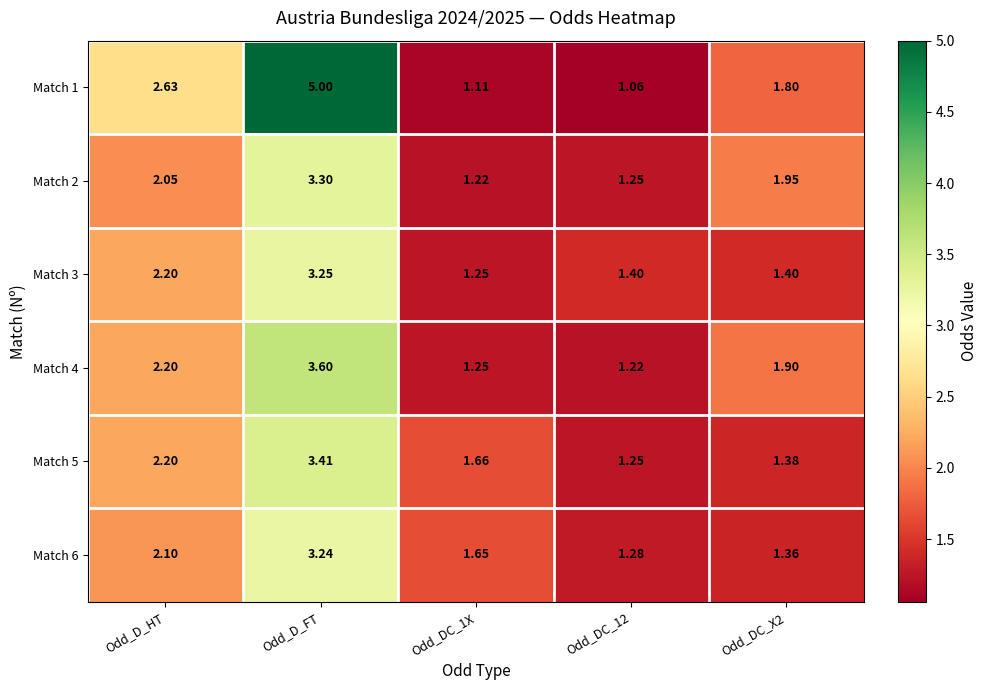

Which series has the widest spread of values?

Match 1